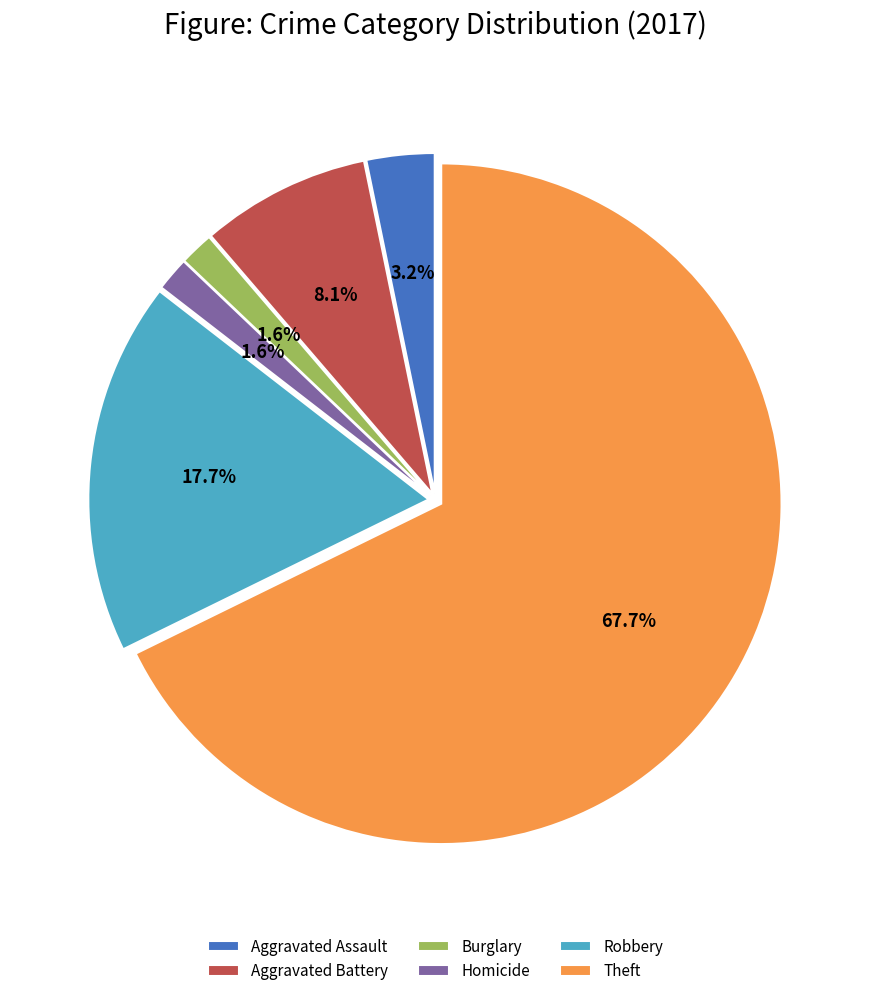

Count the number of slices in the pie.

6